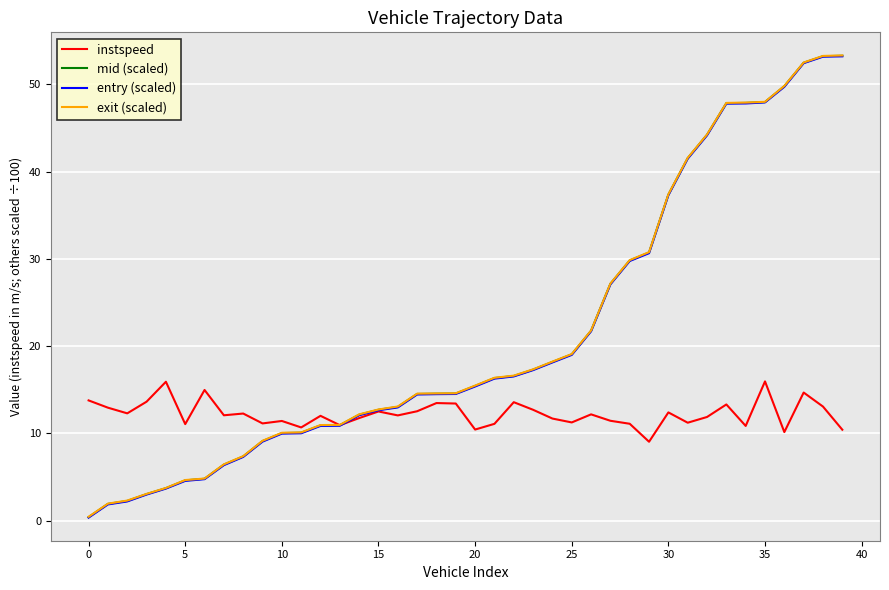

What is the greatest value displayed?

53.3